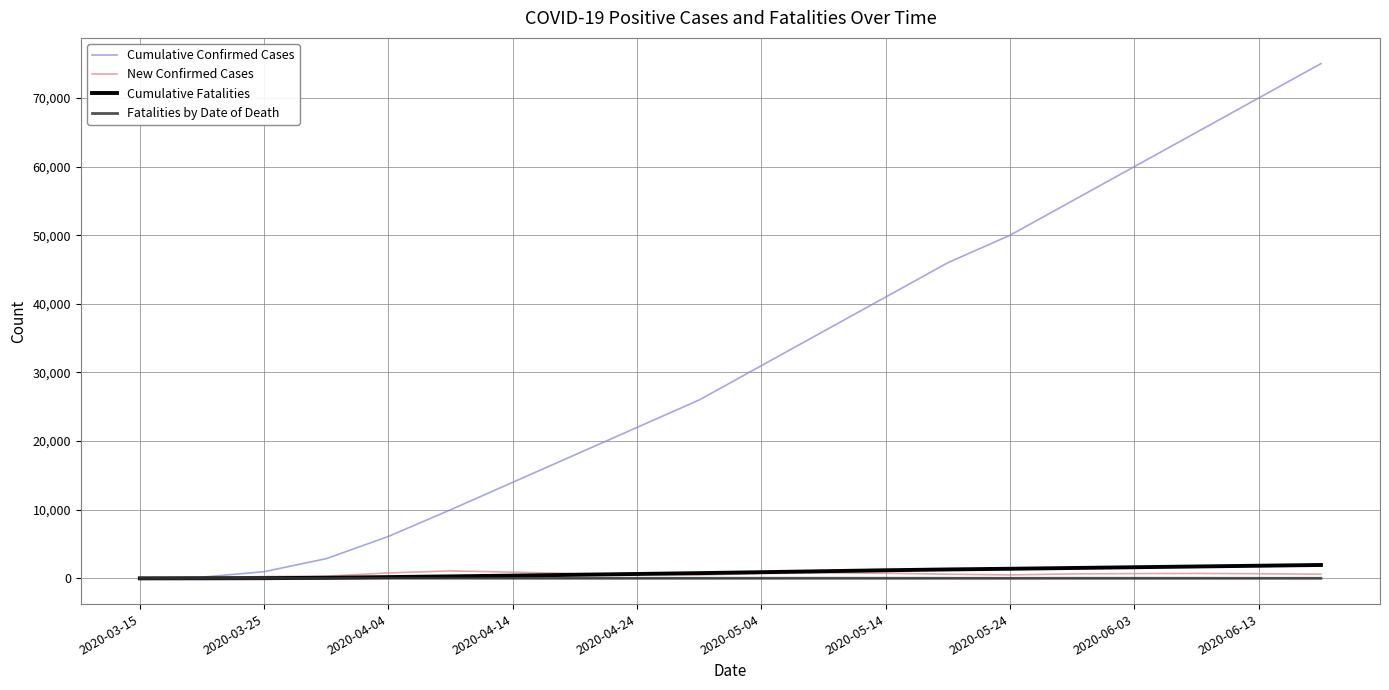

Which series has the largest total across all categories?

Cumulative Confirmed Cases